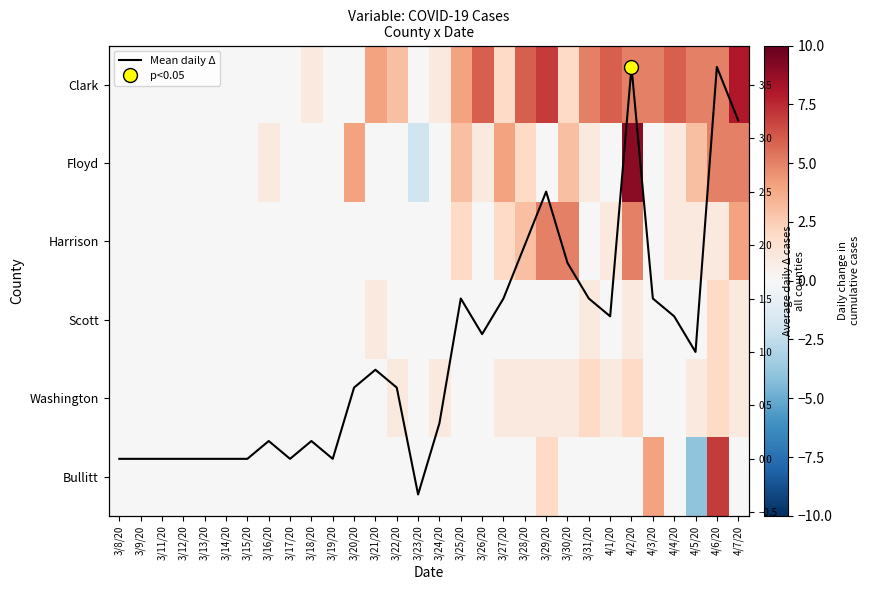

What is the difference between the Mean daily Δ values at 4/1/20 and 3/22/20?

0.7